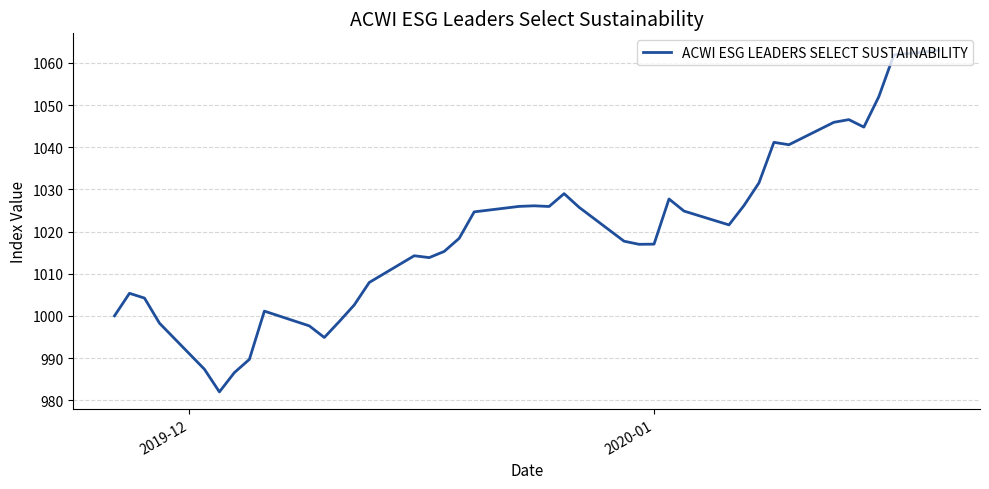

What is the difference between the maximum and minimum values?

81.0